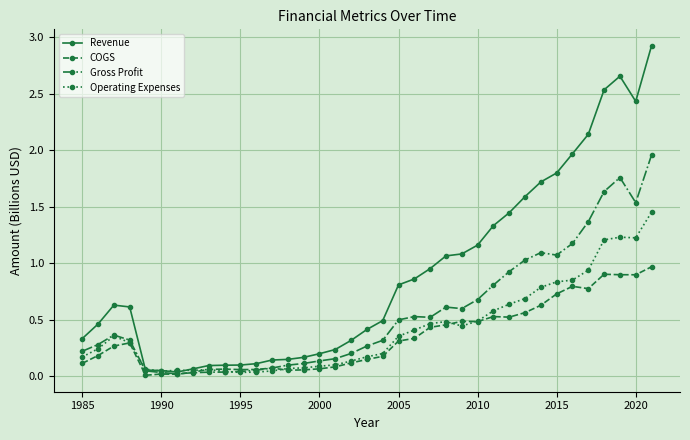

Which series has the widest spread of values?

Revenue